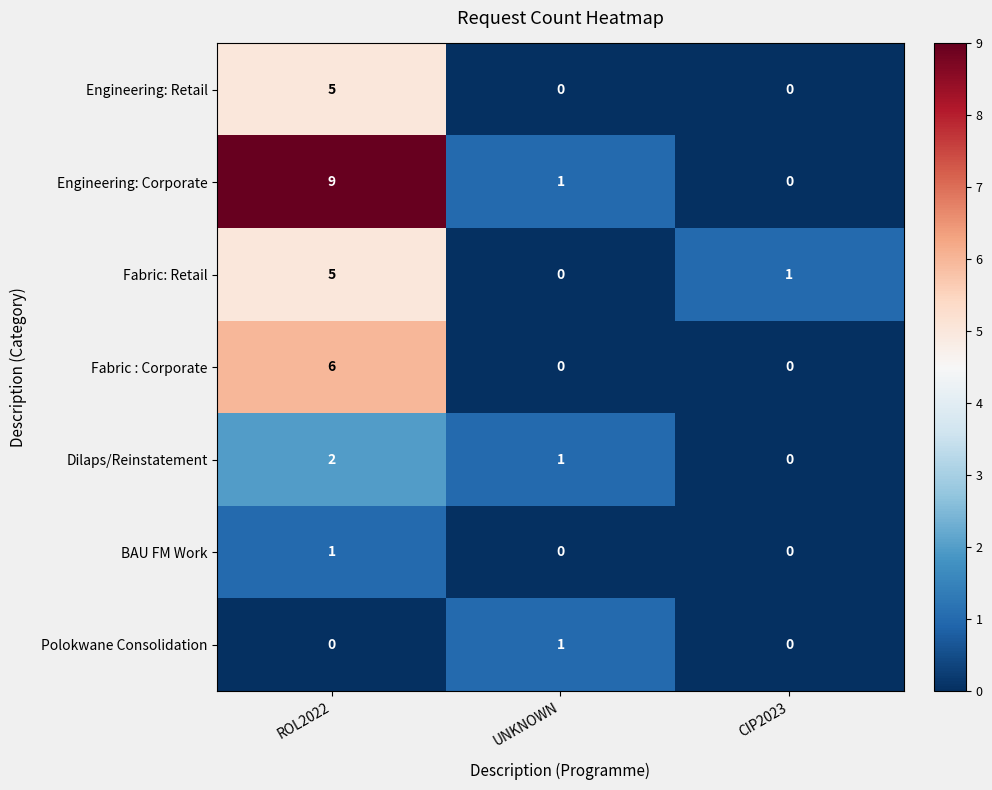

What is the highest value of the Fabric: Retail series?

5